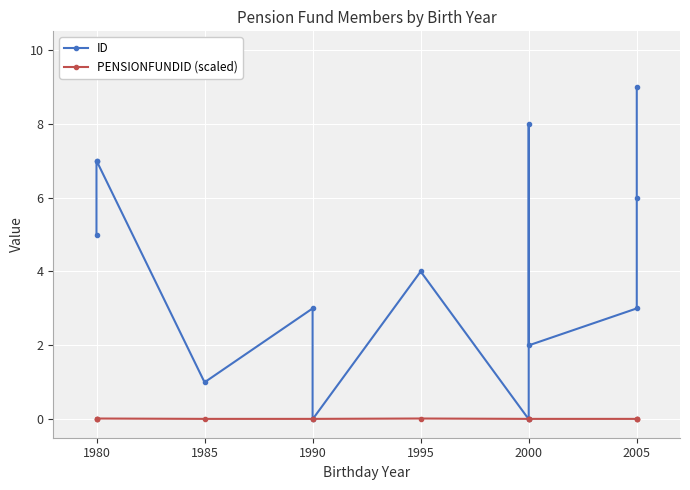

How many times do ID and PENSIONFUNDID (scaled) cross each other?

4